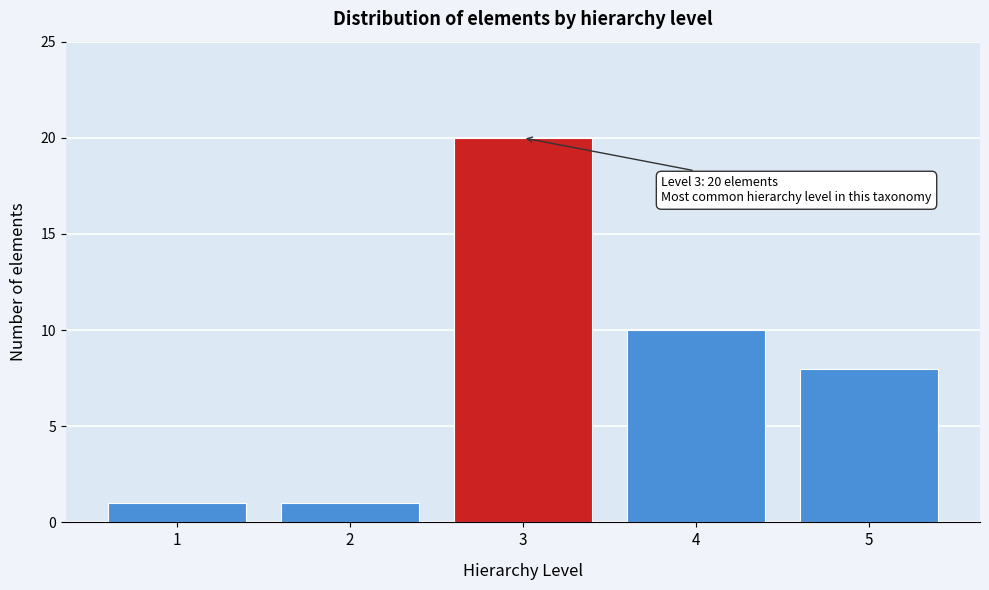

Reading right to left, extract all data points from this chart.

5=8	4=10	3=20	2=1	1=1